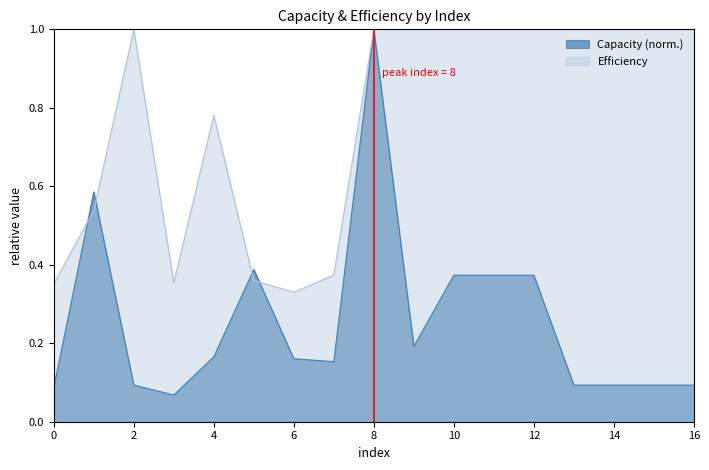

Is the value of Capacity at 7 greater than the value of Efficiency at 16?

No